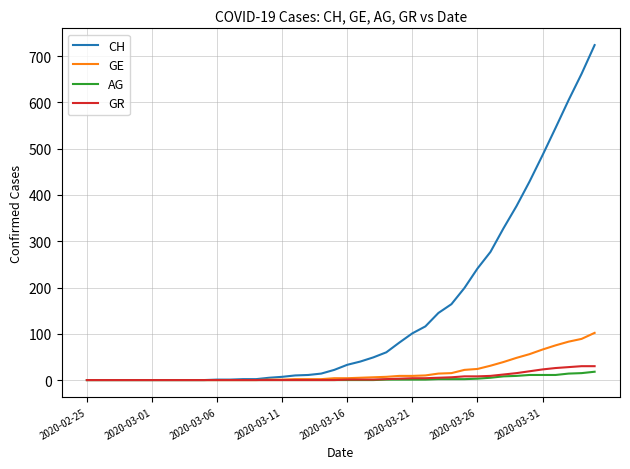

Which series has the largest range (max minus min)?

CH